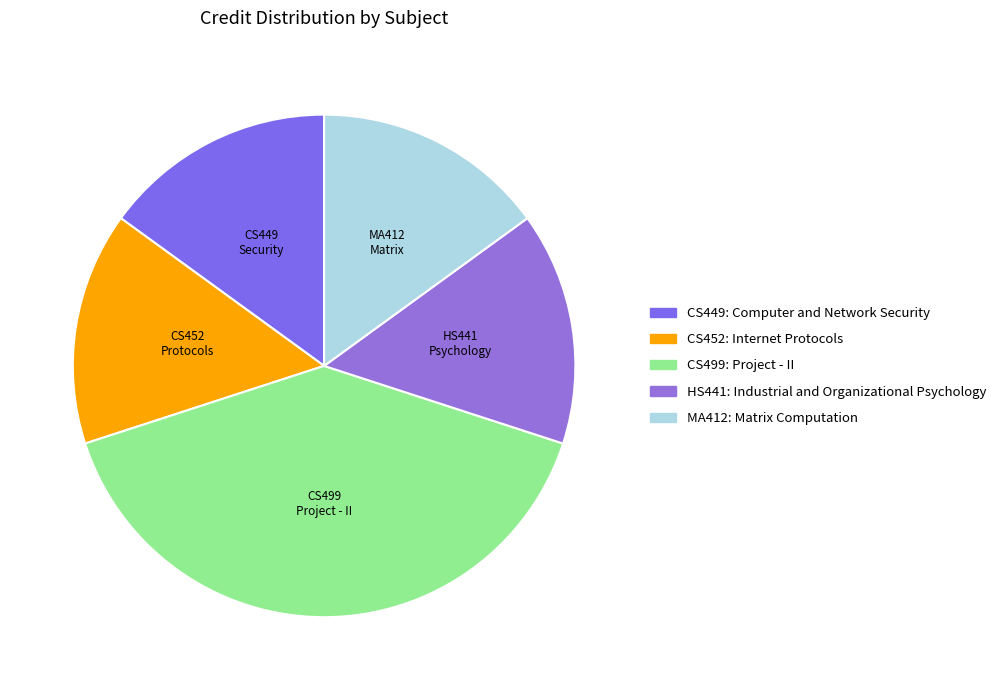

To the nearest percent, what is the combined percentage of HS441: Industrial and Organizational Psychology and CS449: Computer and Network Security?

30%